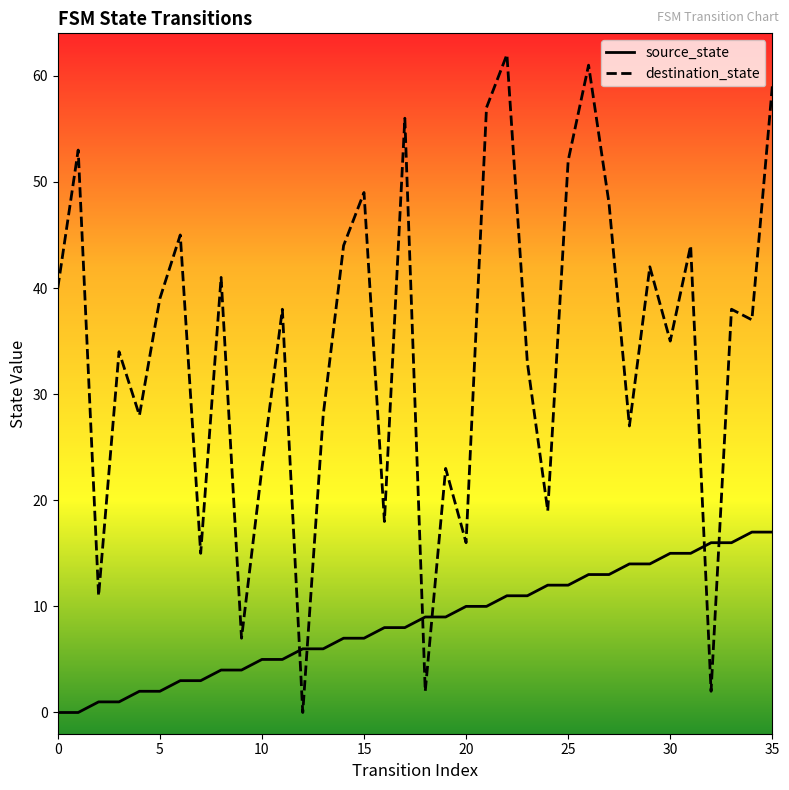

Which series changed the most between 8 and 34?

source_state